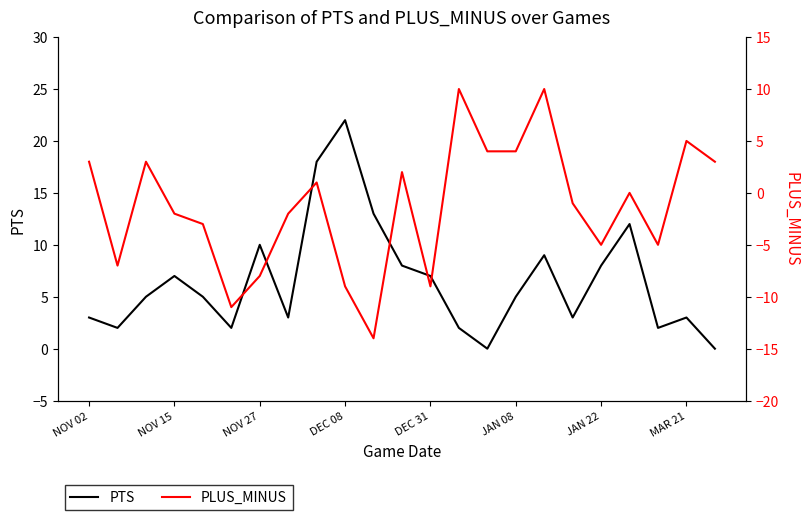

Does the chart display data point markers on the line(s)?

No